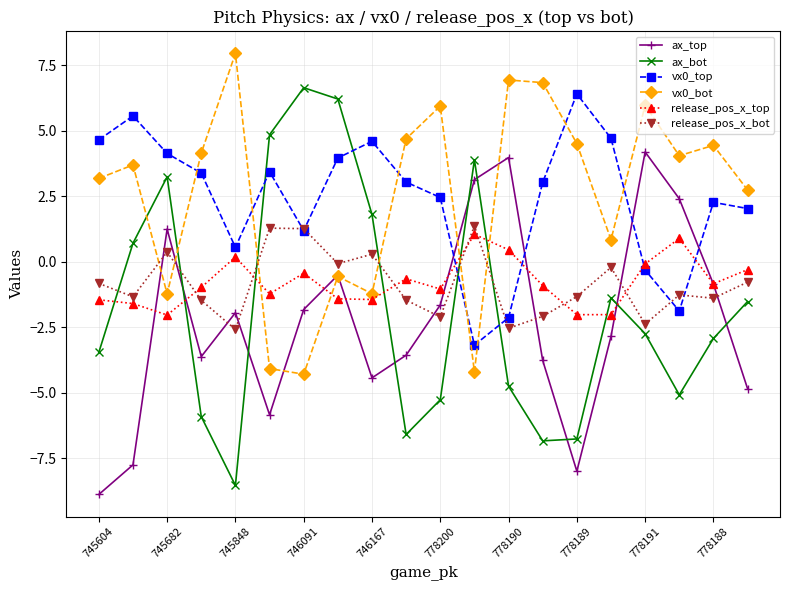

What is the difference between the maximum and minimum values in the ax_top series?

13.1